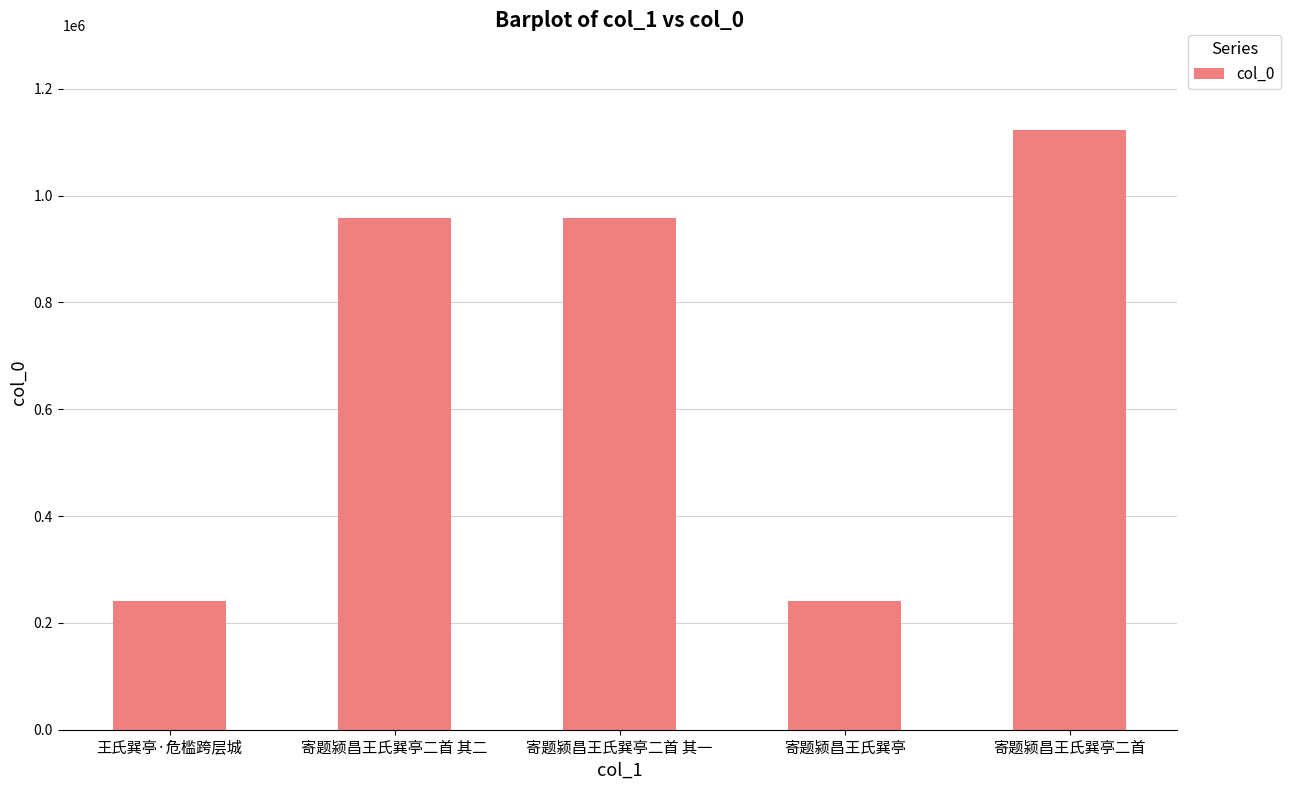

Does the chart contain stacked bars?

No